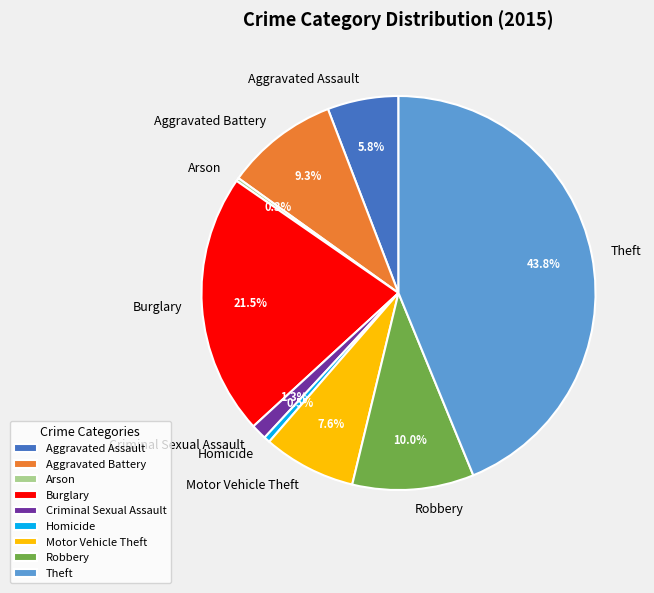

Approximately how many times larger is the value at Motor Vehicle Theft compared to Robbery?

0.8